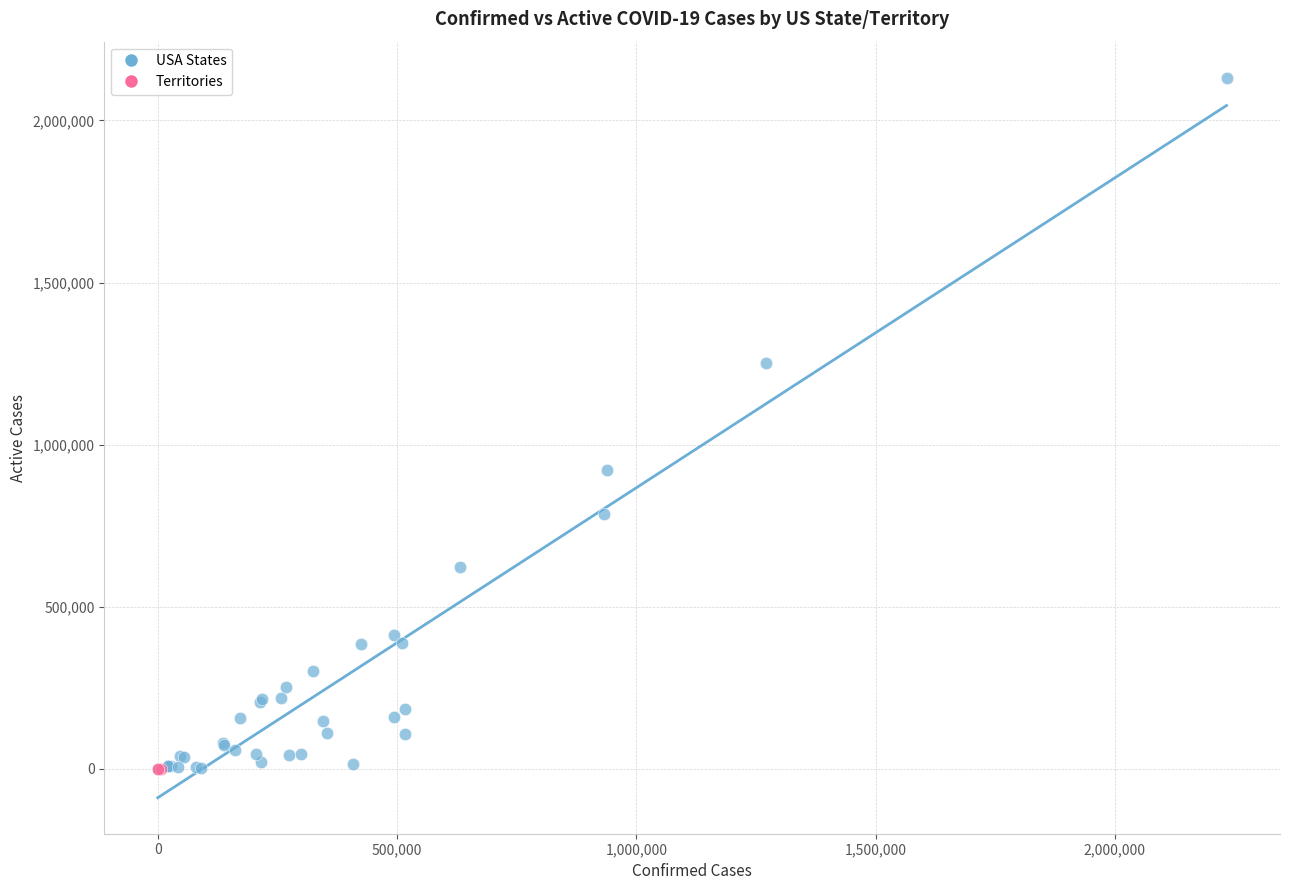

What are all the series names shown in the legend?

USA States, Territories